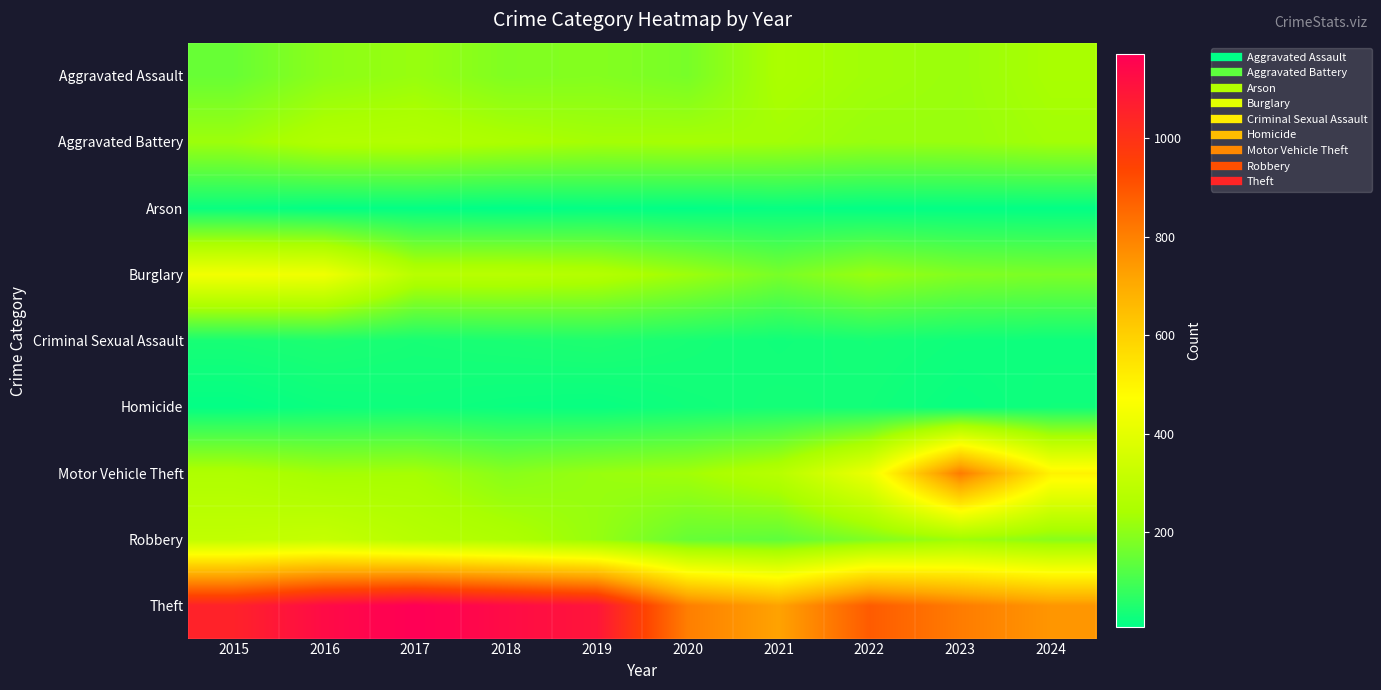

Between 2023 and 2017, which is larger?

2023